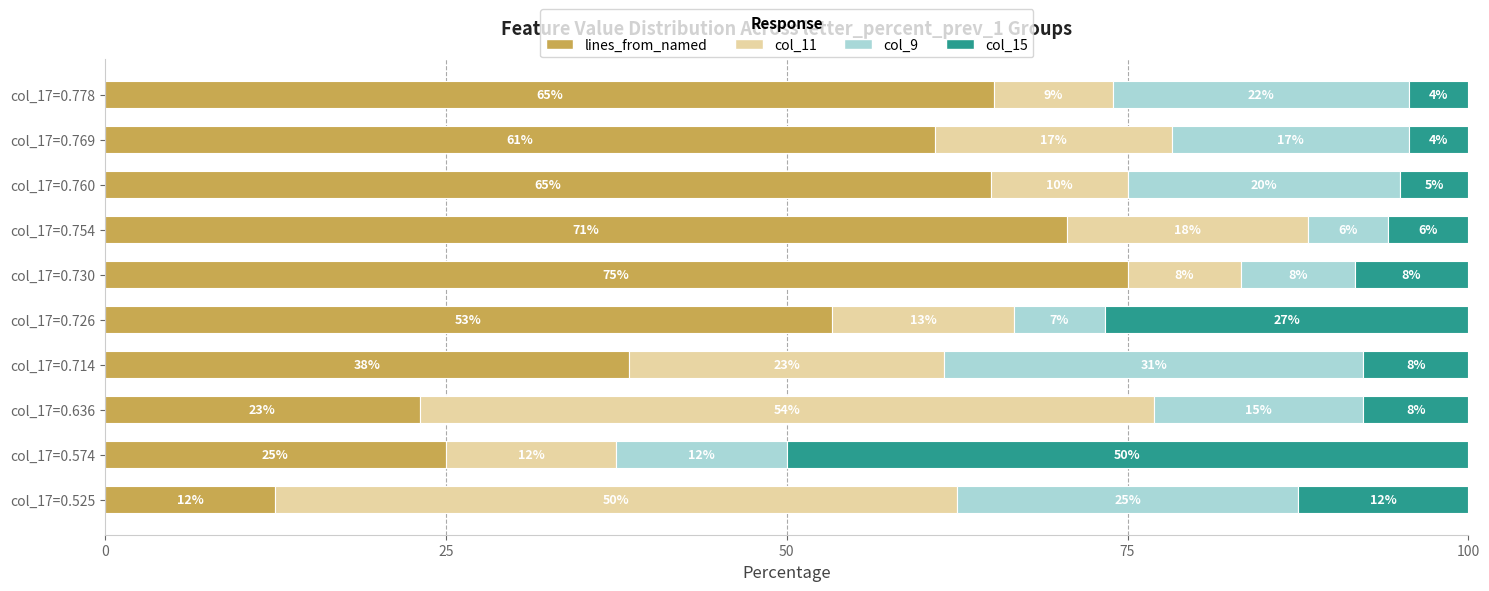

What are all the series names shown in the legend?

lines_from_named, col_11, col_9, col_15